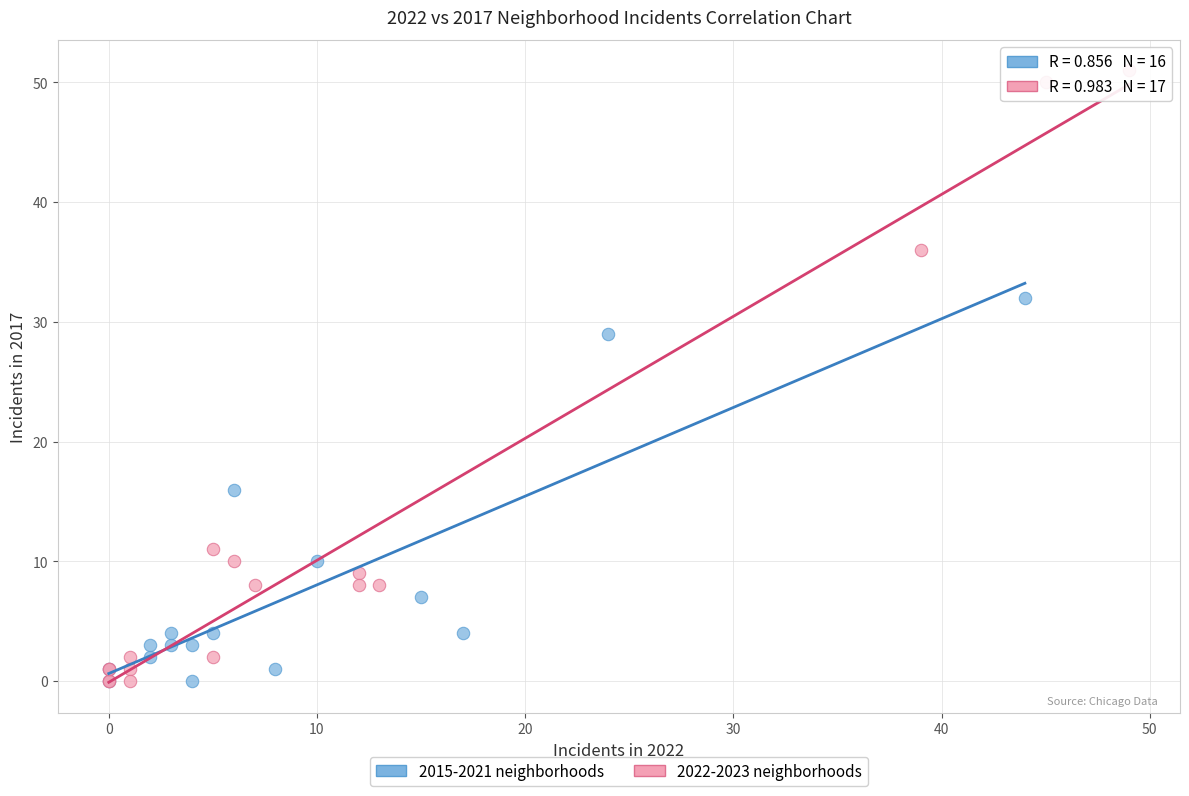

Which series contains the highest Y value?

2022-2023 neighborhoods